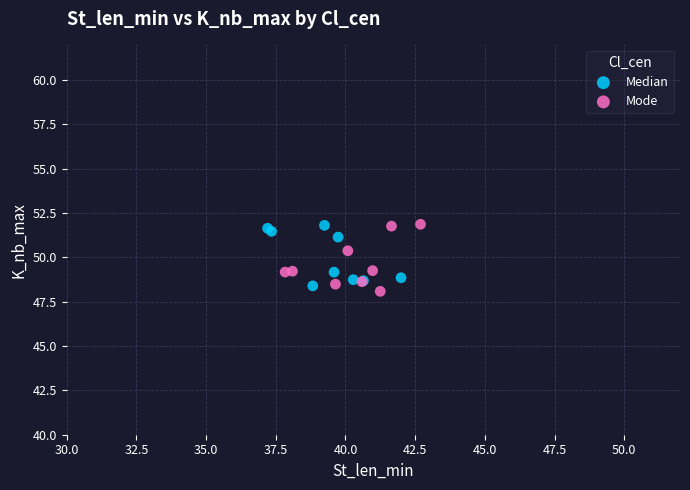

What are all the series names shown in the legend?

Median, Mode